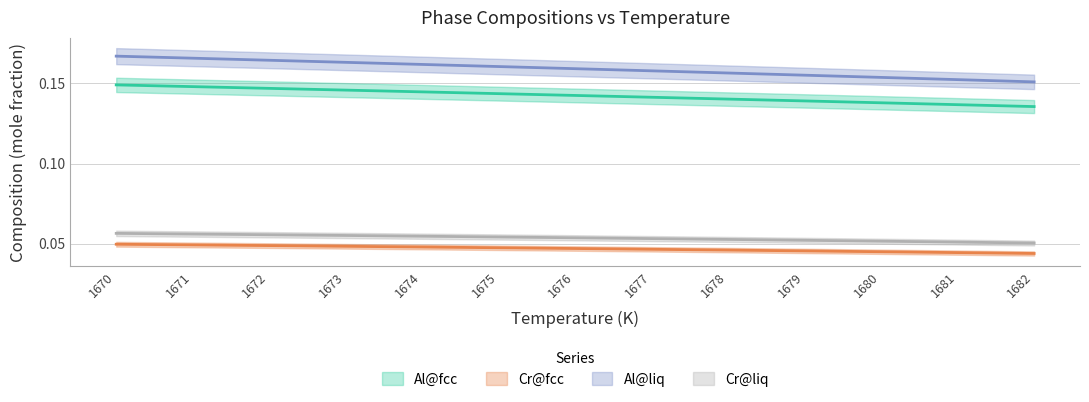

Reading left to right, transcribe all the data shown in this chart.

Al@fcc: 1670=0.1	1671=0.1	1672=0.1	1673=0.1	1674=0.1	1675=0.1	1676=0.1	1677=0.1	1678=0.1	1679=0.1	1680=0.1	1681=0.1	1682=0.1
Cr@fcc: 1670=0.0	1671=0.0	1672=0.0	1673=0.0	1674=0.0	1675=0.0	1676=0.0	1677=0.0	1678=0.0	1679=0.0	1680=0.0	1681=0.0	1682=0.0
Al@liq: 1670=0.2	1671=0.2	1672=0.2	1673=0.2	1674=0.2	1675=0.2	1676=0.2	1677=0.2	1678=0.2	1679=0.2	1680=0.2	1681=0.2	1682=0.2
Cr@liq: 1670=0.1	1671=0.1	1672=0.1	1673=0.1	1674=0.1	1675=0.1	1676=0.1	1677=0.1	1678=0.1	1679=0.1	1680=0.1	1681=0.1	1682=0.1